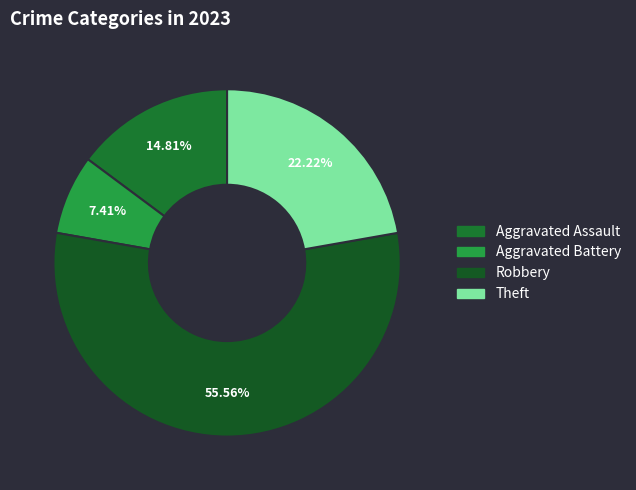

How many segments does this pie chart have?

4